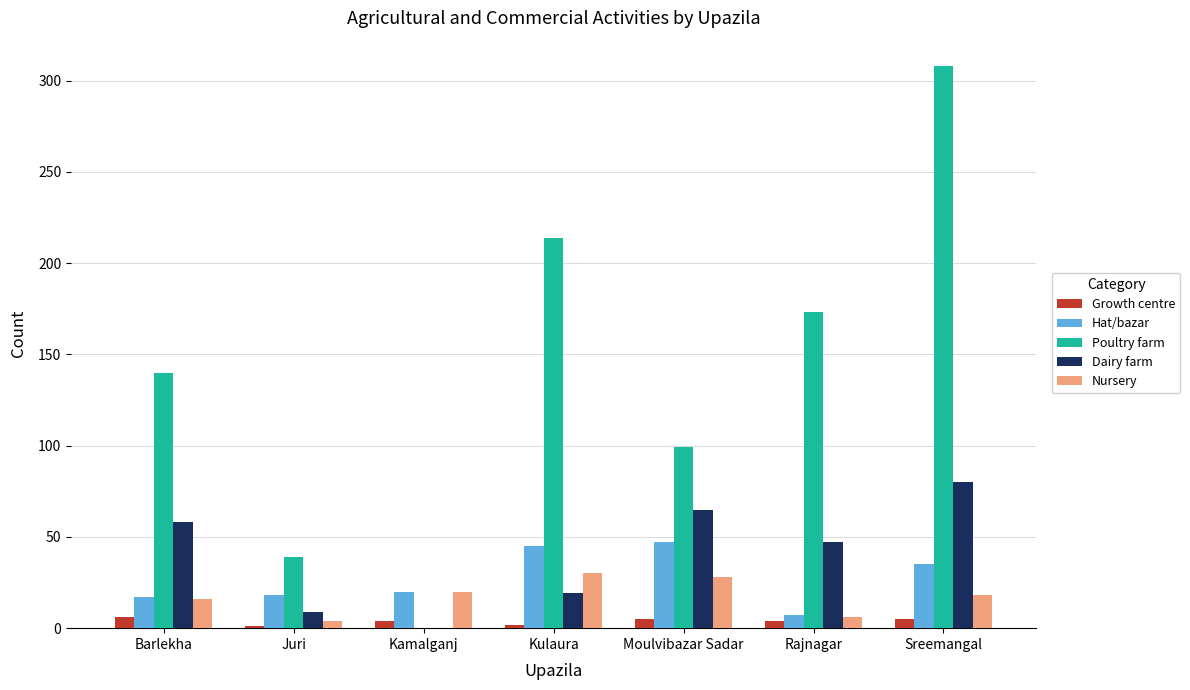

How many series are shown in this chart?

5